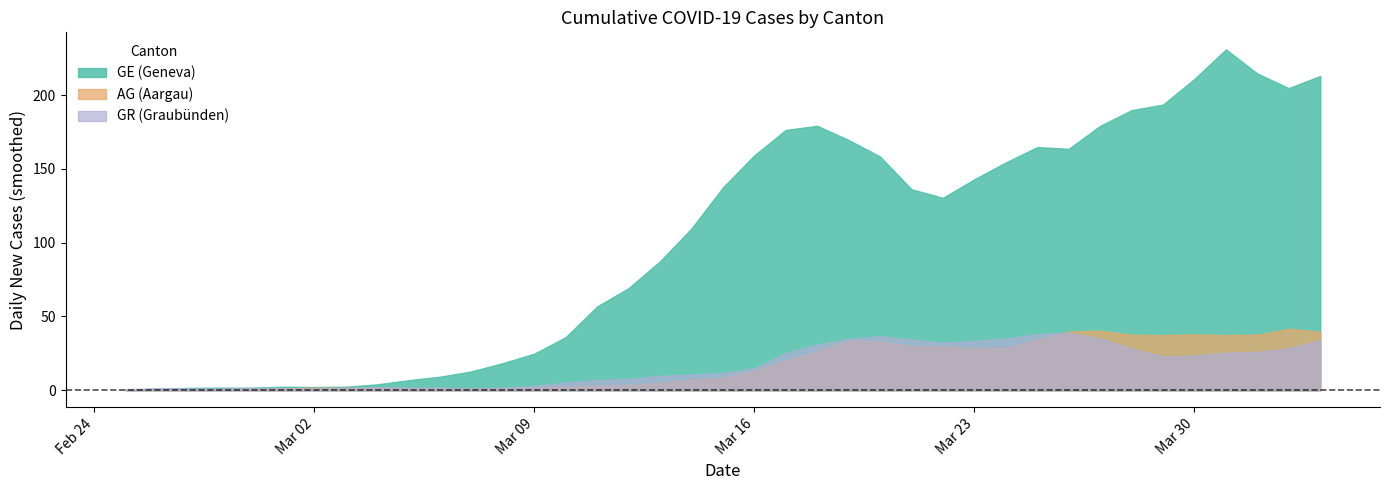

What is the maximum value shown in the chart?

231.0